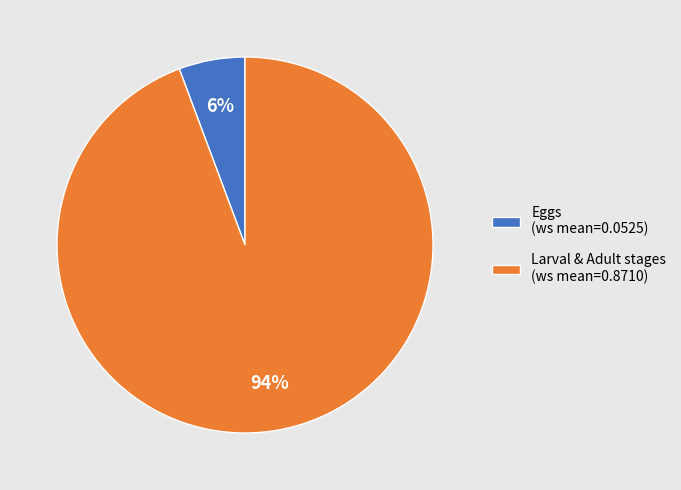

To the nearest percent, what is the average slice percentage?

50%